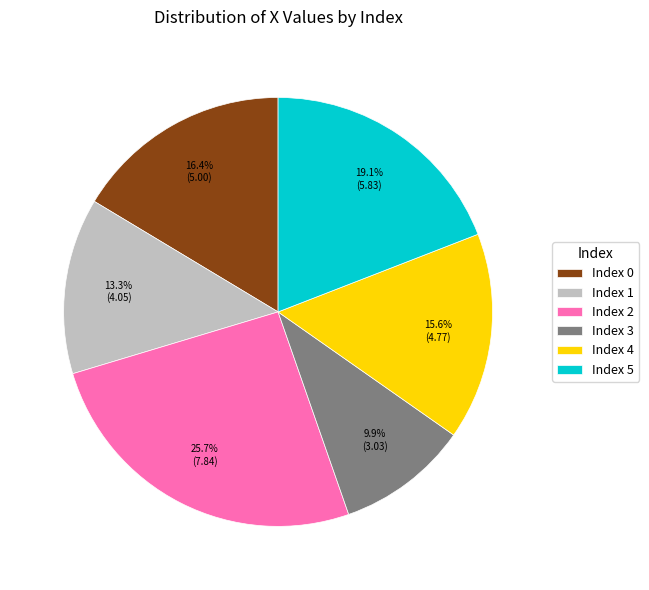

Combined, do Index 1 and Index 4 account for over 50%?

No